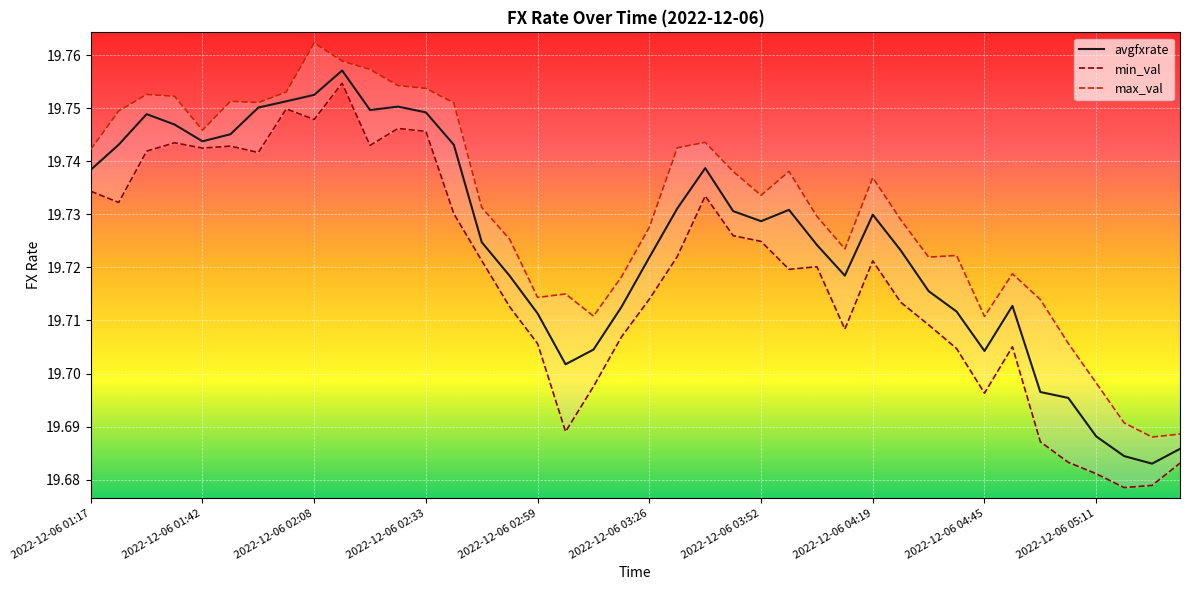

What is the highest value of the avgfxrate series?

19.8